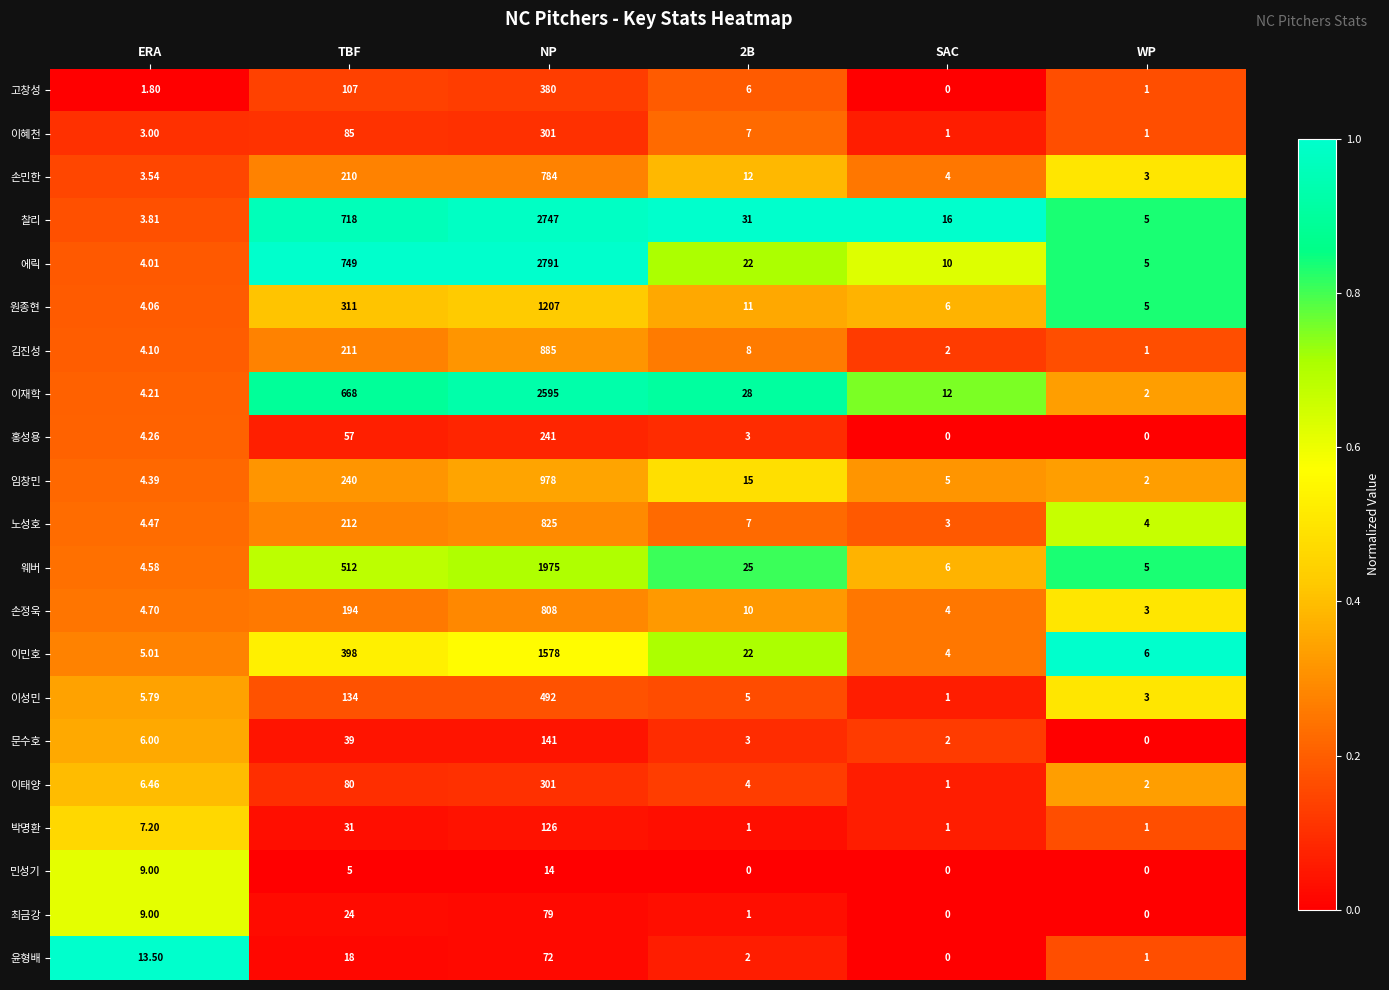

What is the total value across all series at ERA?

112.9